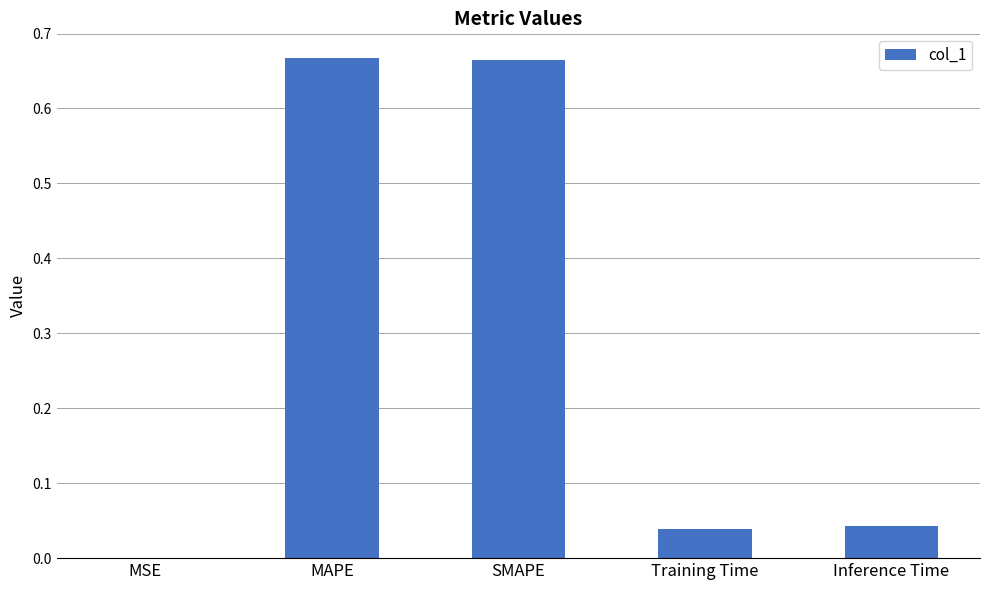

Is it true that the value at MSE is 0.0?

True